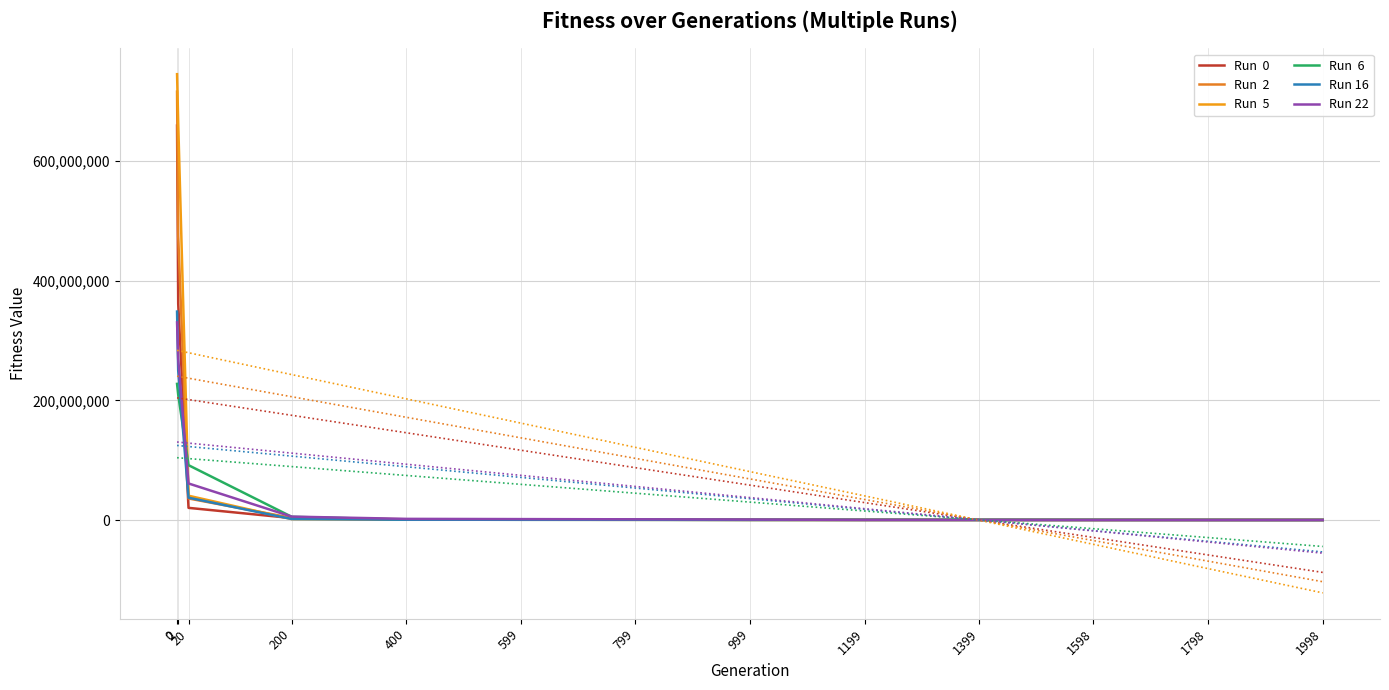

How many lines are shown in the chart?

6